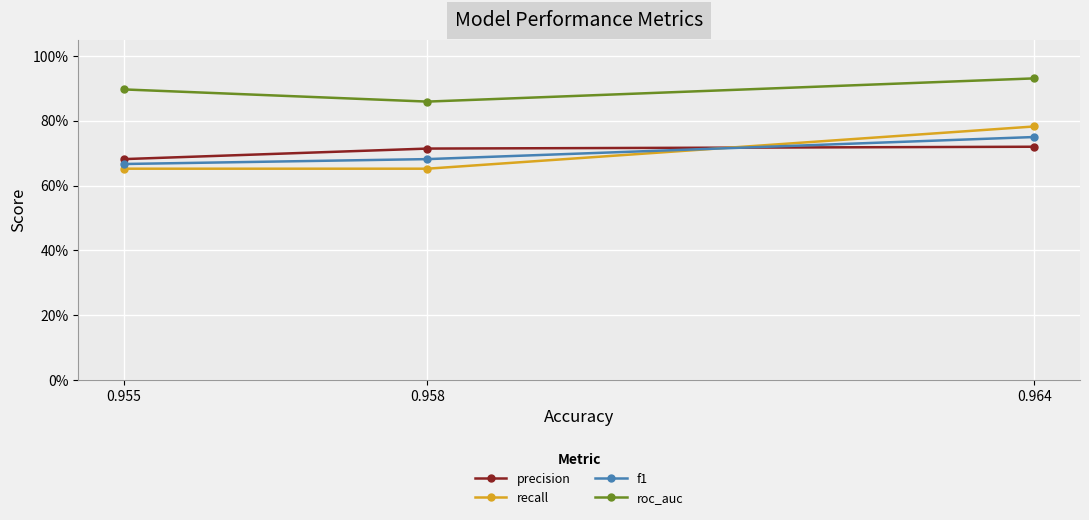

True or false: recall has a value of 0.8 at 0.964.

True